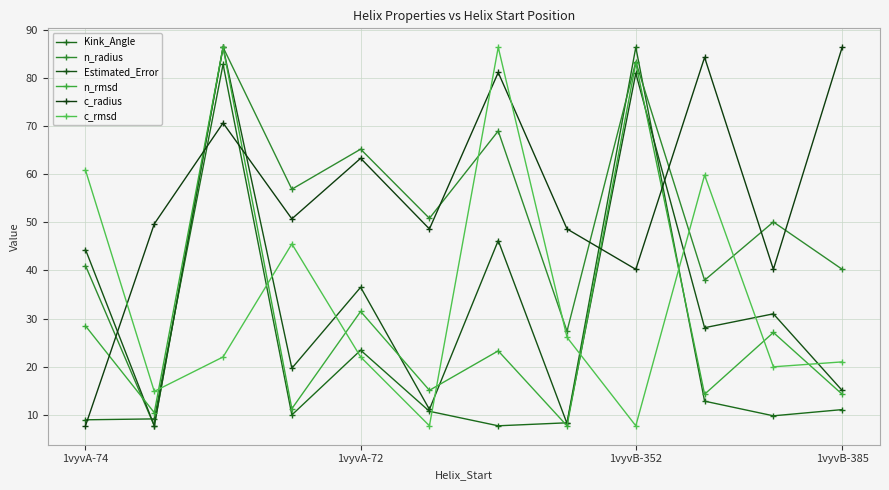

What is the sum of all c_rmsd values?

394.0